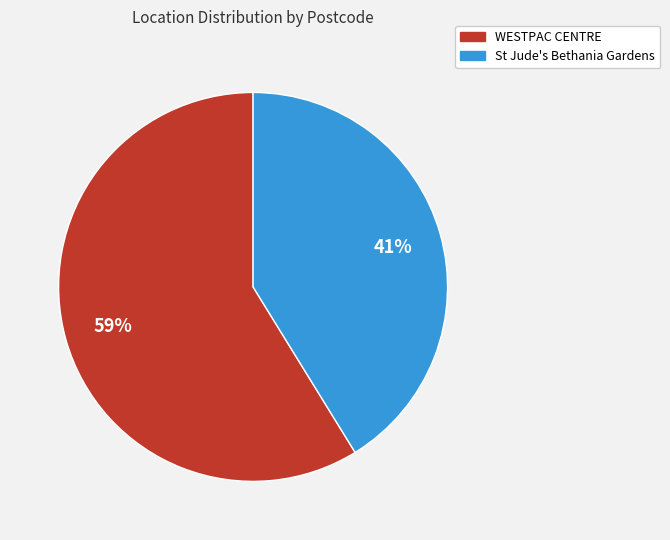

What percentage is the St Jude's Bethania Gardens slice, to the nearest percent?

41%